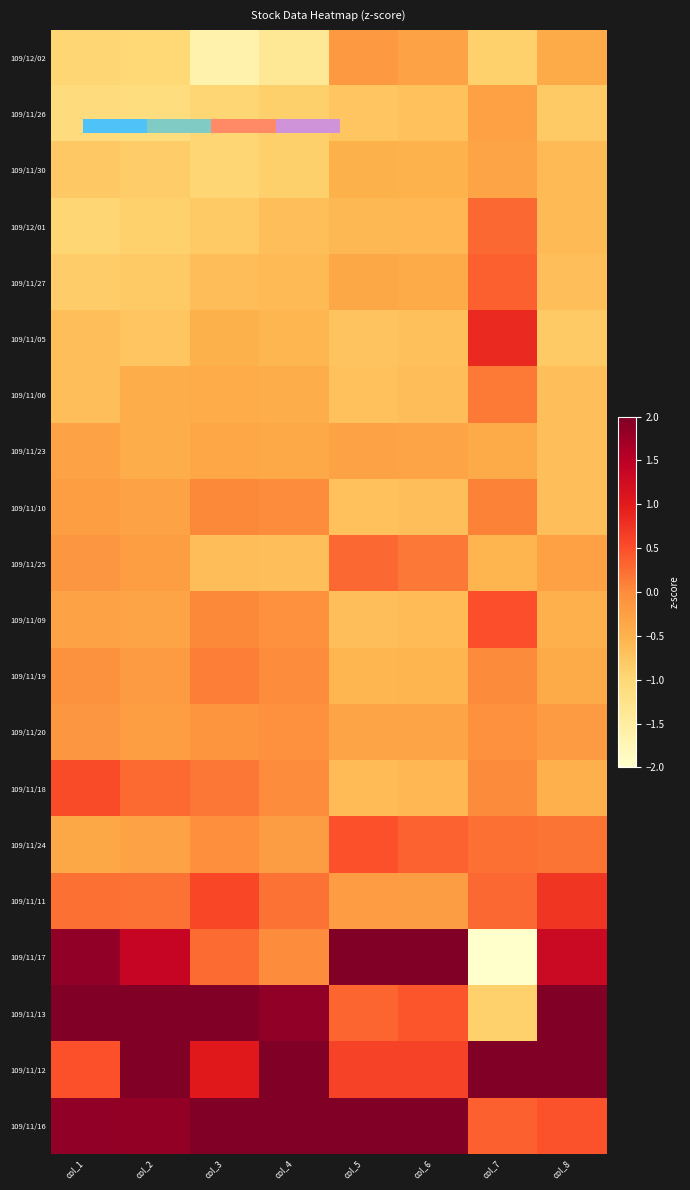

How many positive values does the 109/11/19 series have?

2